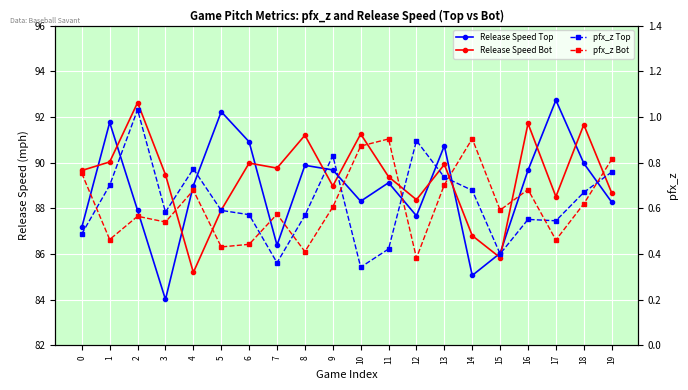

Reading left to right, transcribe all the data shown in this chart.

Release Speed Top: 0=87.2	1=91.8	2=87.9	3=84.0	4=89.0	5=92.2	6=90.9	7=86.4	8=89.9	9=89.7	10=88.3	11=89.1	12=87.7	13=90.7	14=85.1	15=86.0	16=89.7	17=92.7	18=90.0	19=88.3
Release Speed Bot: 0=89.7	1=90.0	2=92.6	3=89.5	4=85.2	5=87.9	6=90.0	7=89.8	8=91.2	9=89.0	10=91.3	11=89.4	12=88.4	13=89.9	14=86.8	15=85.8	16=91.7	17=88.5	18=91.7	19=88.7
pfx_z Top: 0=0.5	1=0.7	2=1.0	3=0.6	4=0.8	5=0.6	6=0.6	7=0.4	8=0.6	9=0.8	10=0.3	11=0.4	12=0.9	13=0.7	14=0.7	15=0.4	16=0.6	17=0.5	18=0.7	19=0.8
pfx_z Bot: 0=0.8	1=0.5	2=0.6	3=0.5	4=0.7	5=0.4	6=0.4	7=0.6	8=0.4	9=0.6	10=0.9	11=0.9	12=0.4	13=0.7	14=0.9	15=0.6	16=0.7	17=0.5	18=0.6	19=0.8